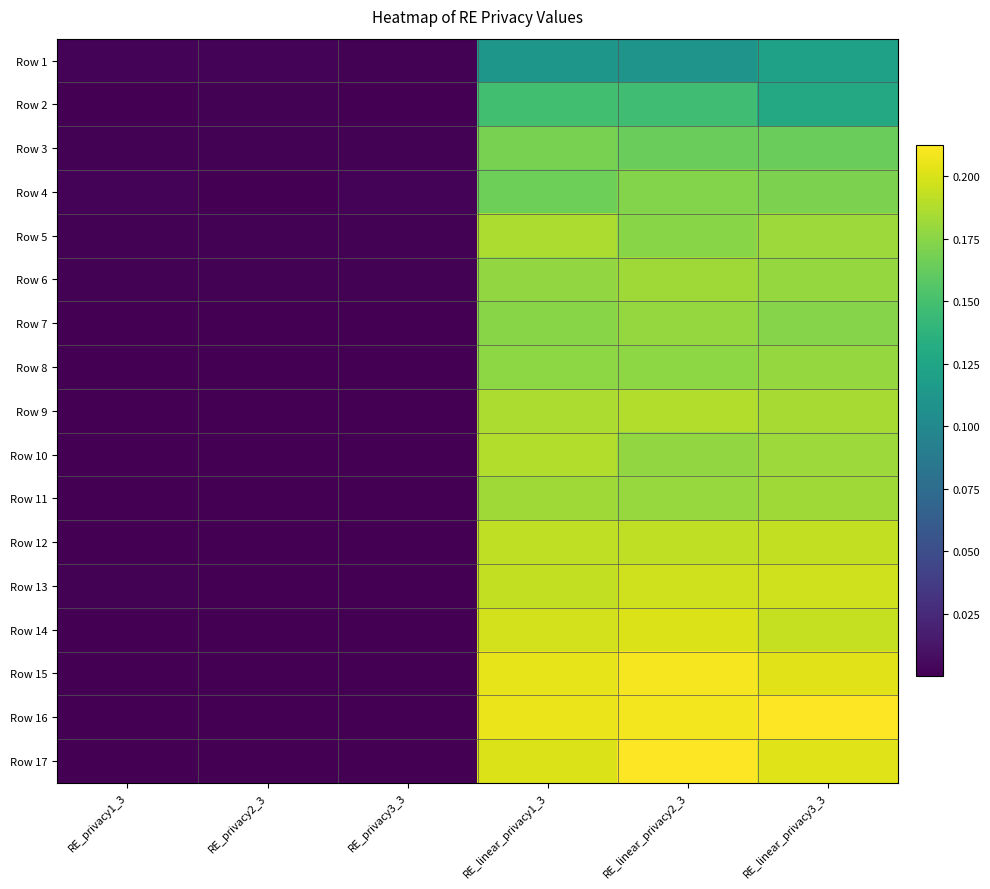

Which label corresponds to the smallest value in the chart?

RE_privacy2_3